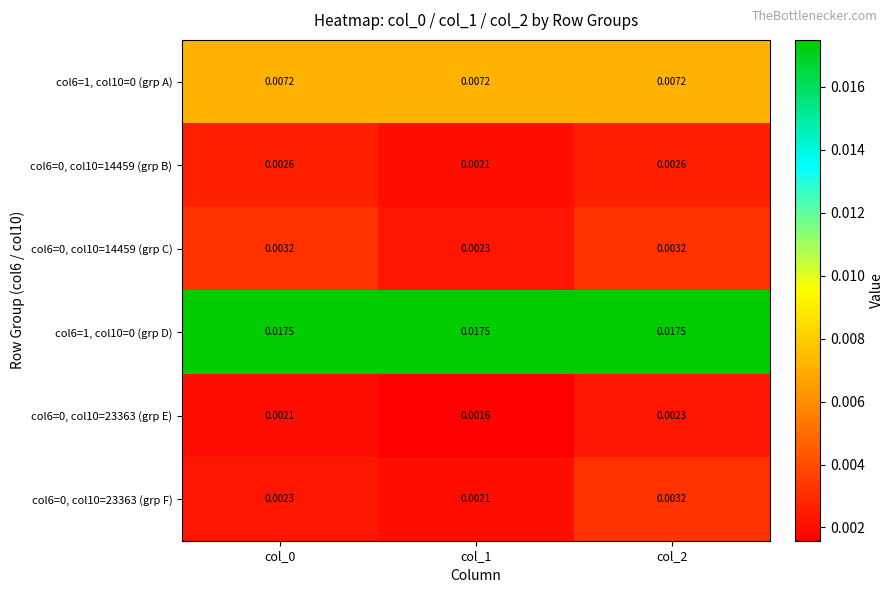

Is the value of col6=1, col10=0 (grp D) at col_1 greater than the value of col6=0, col10=23363 (grp E) at col_0?

Yes